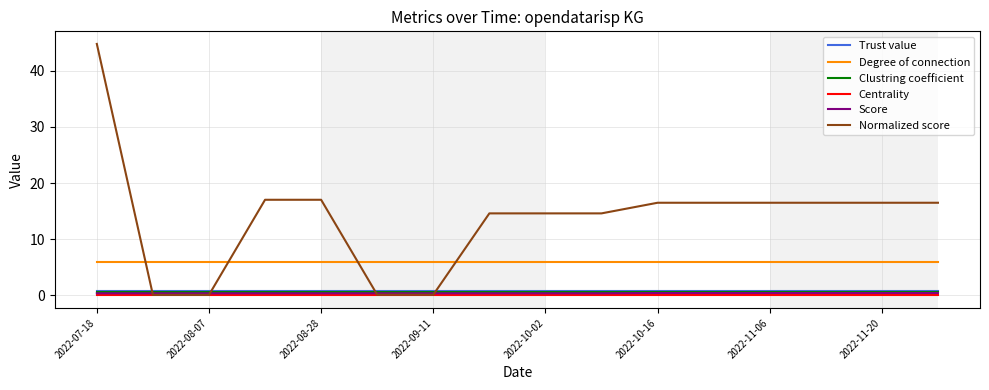

Which series has the largest total across all categories?

Normalized score